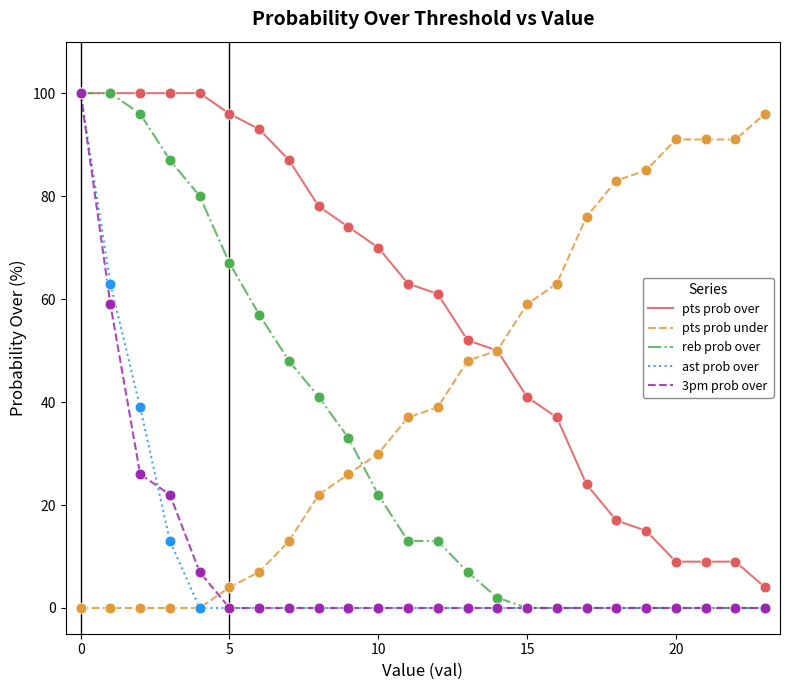

Which series has the largest total across all categories?

pts prob over